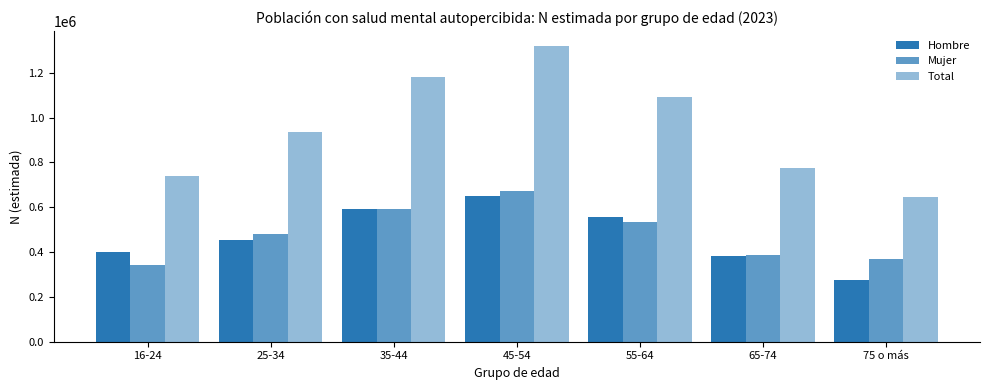

Count the number of categories in the chart.

7